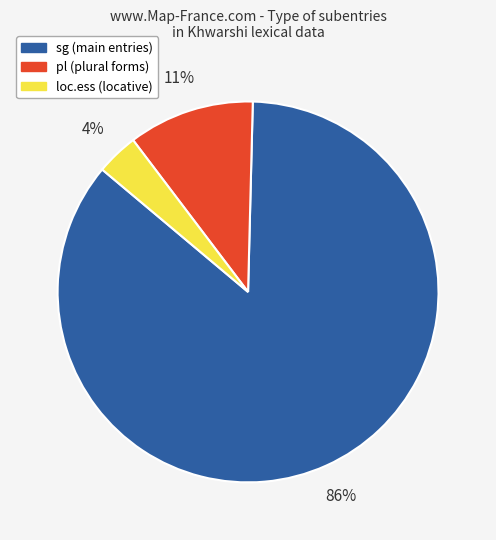

To the nearest percent, what is the average slice percentage?

33%